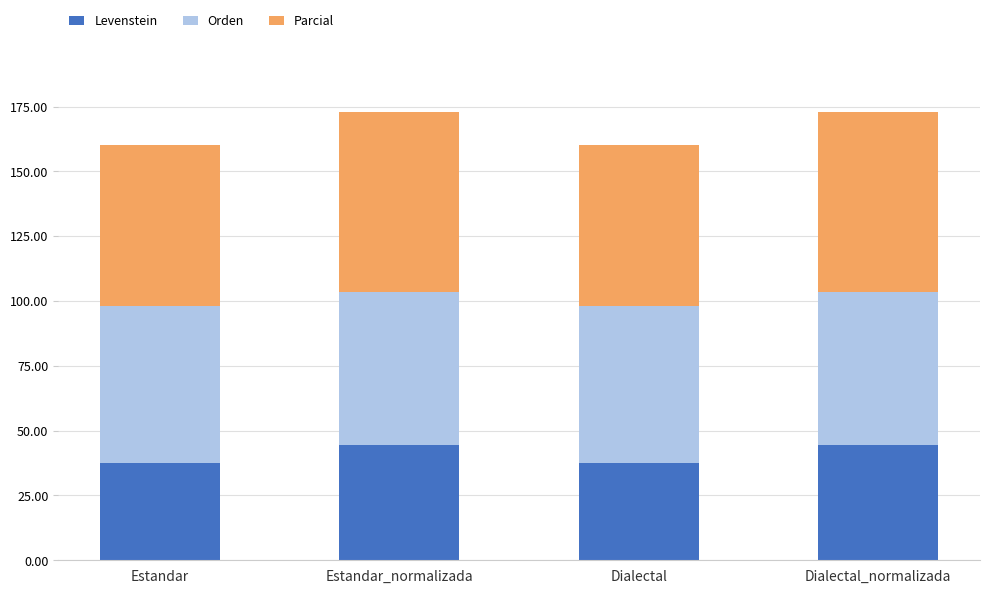

The Levenstein series shows 15.6 at Dialectal. True or false?

False